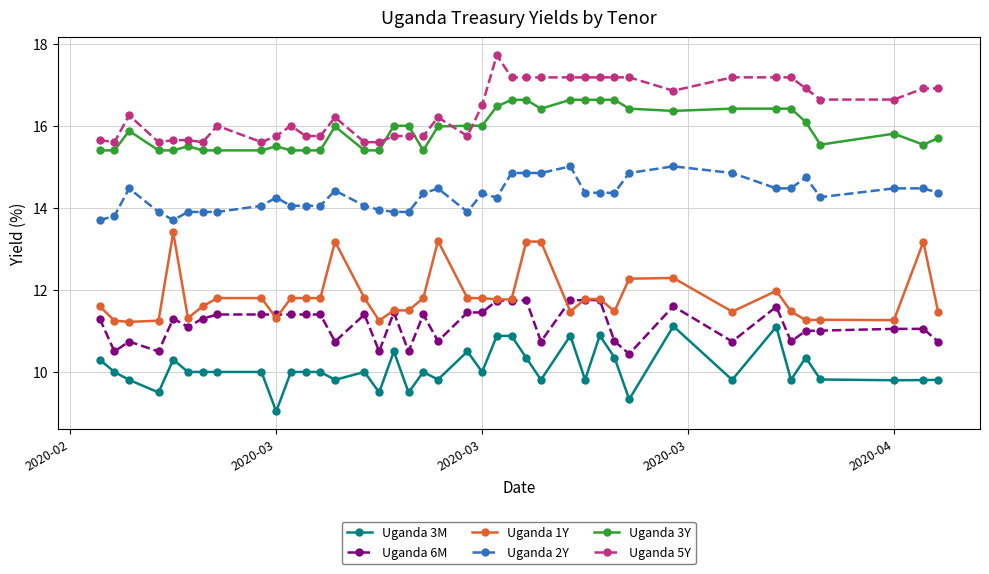

After their last crossing, which series has the higher values: Uganda 5Y or Uganda 3Y?

Uganda 5Y